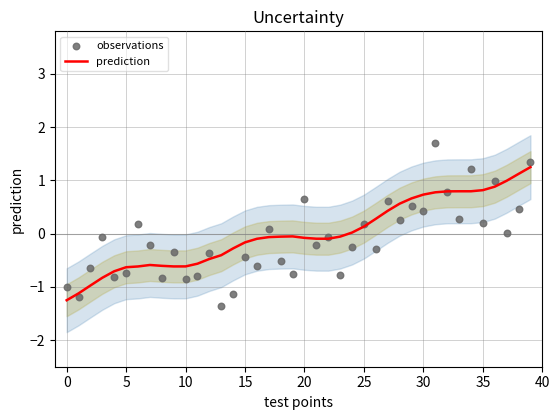

Which series contains the lowest Y value?

observations